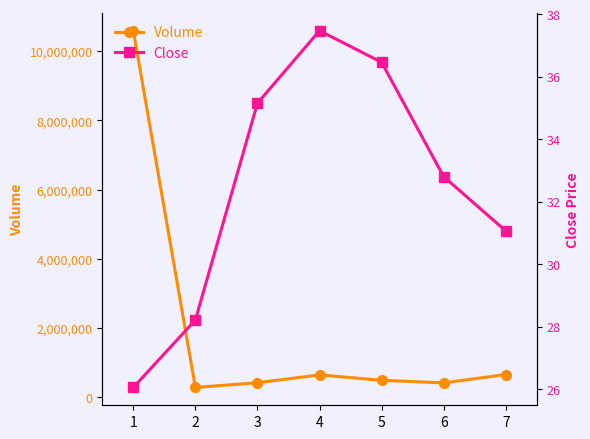

Which series has the largest total across all categories?

Volume